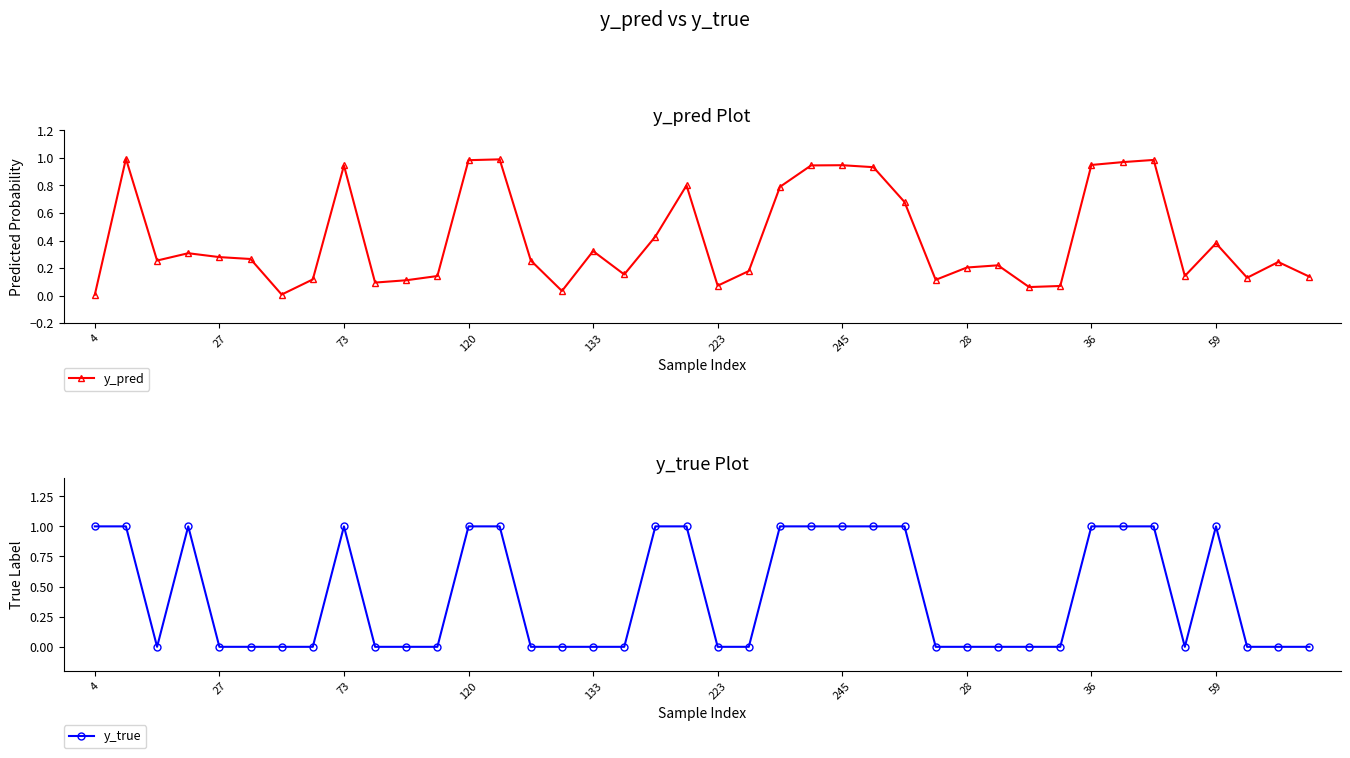

What is the sum of all y_pred values?

16.7